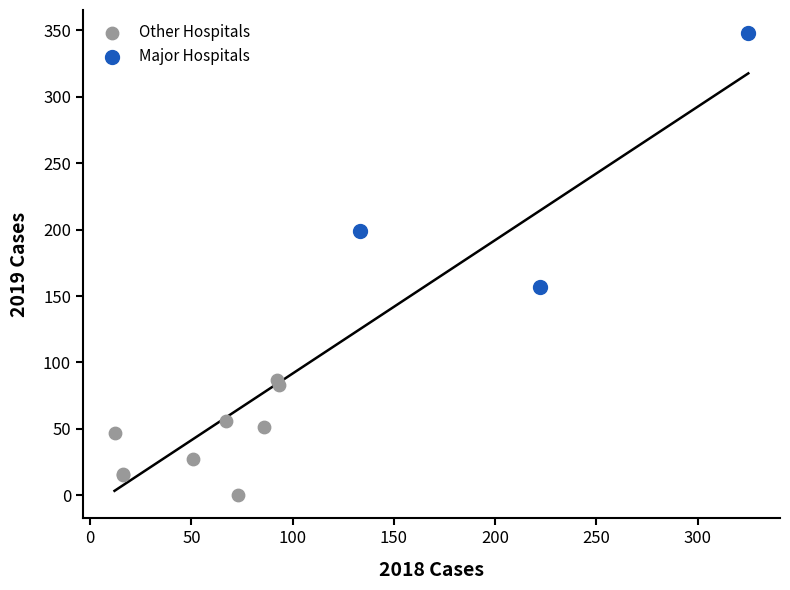

Which series reaches the maximum Y coordinate?

Major Hospitals